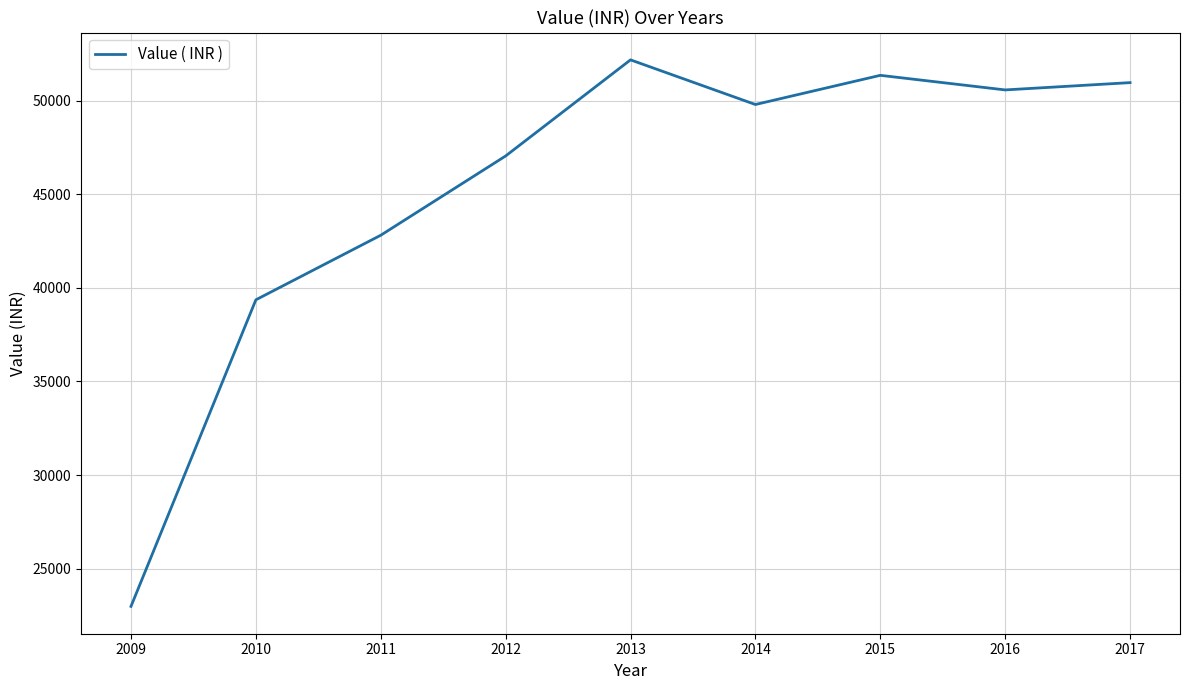

At which category does the chart reach its minimum across all series?

2009